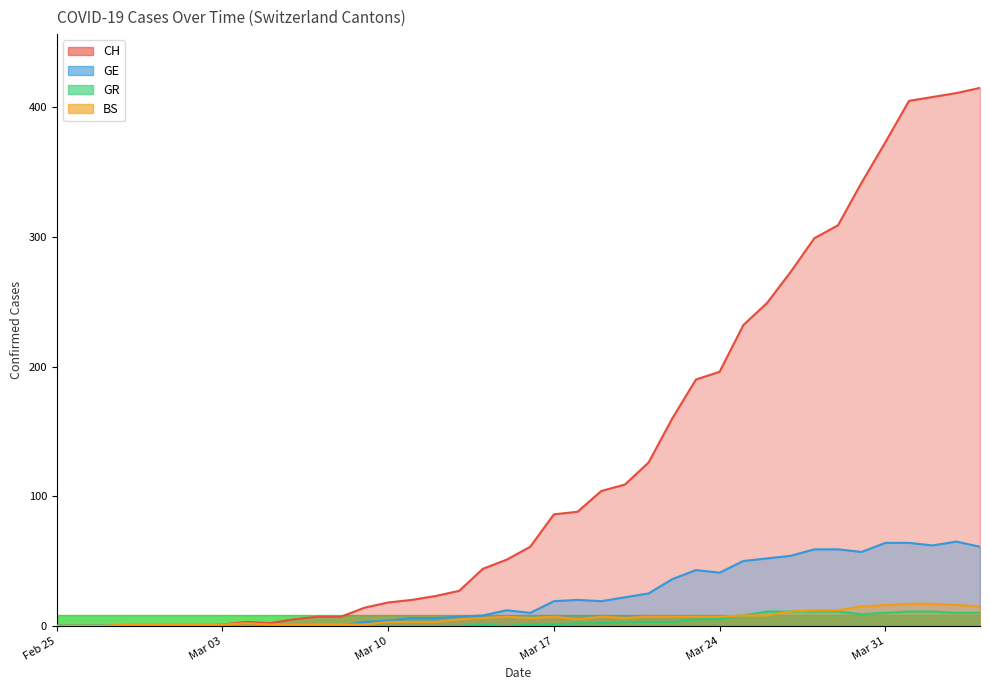

What is the maximum value for BS?

17